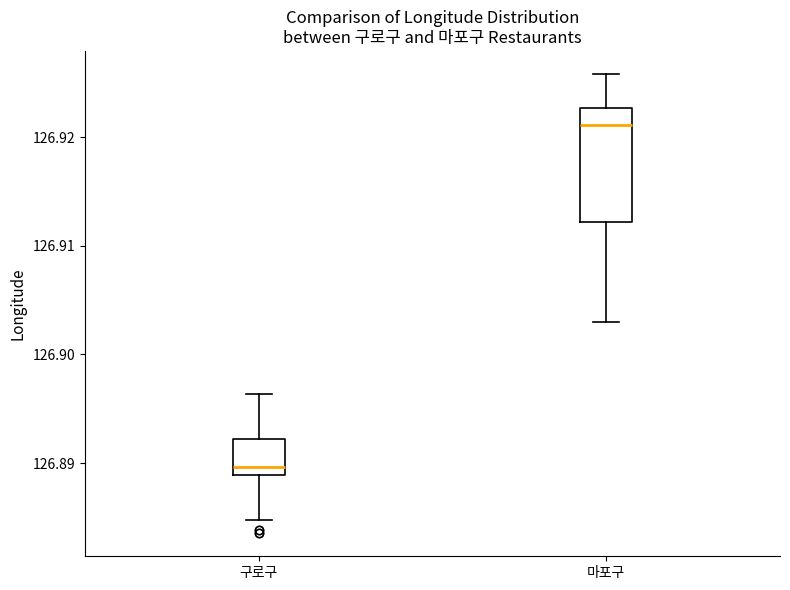

Reading left to right, transcribe this box plot: for each box, give where its median line is, the range the box spans, and where its two whiskers end, as read against the y-axis. The values are not printed on the chart, so give them approximately, as read against the axis.

구로구: median 126.890, box 126.889 to 126.892, whiskers 126.885 to 126.896
마포구: median 126.921, box 126.912 to 126.923, whiskers 126.903 to 126.926